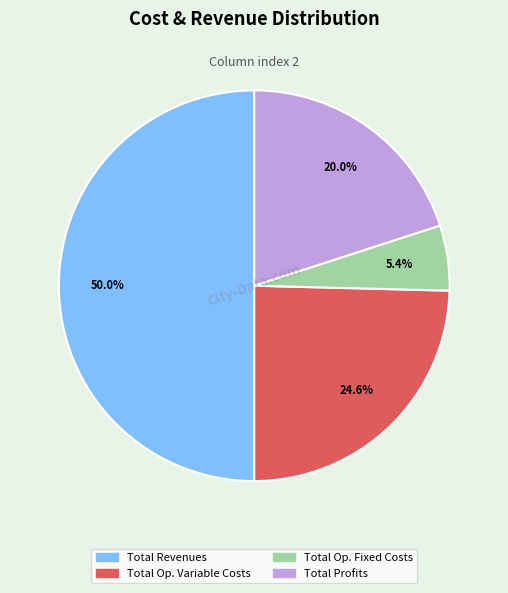

How many segments does this pie chart have?

4